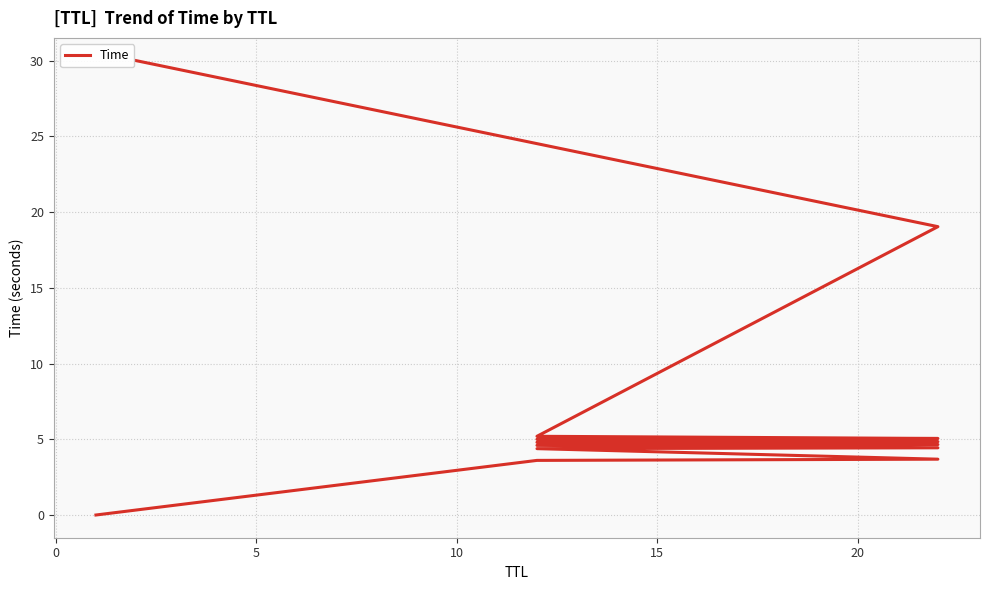

The value at 20 is 4.6. True or false?

True